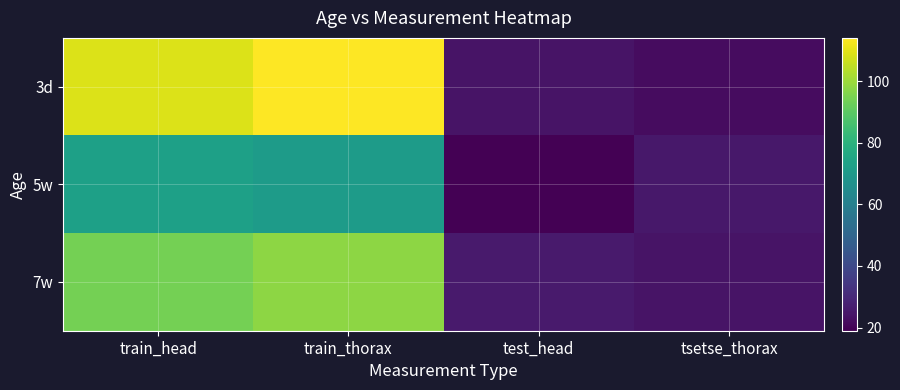

What is the difference between the highest and lowest values at train_head?

36